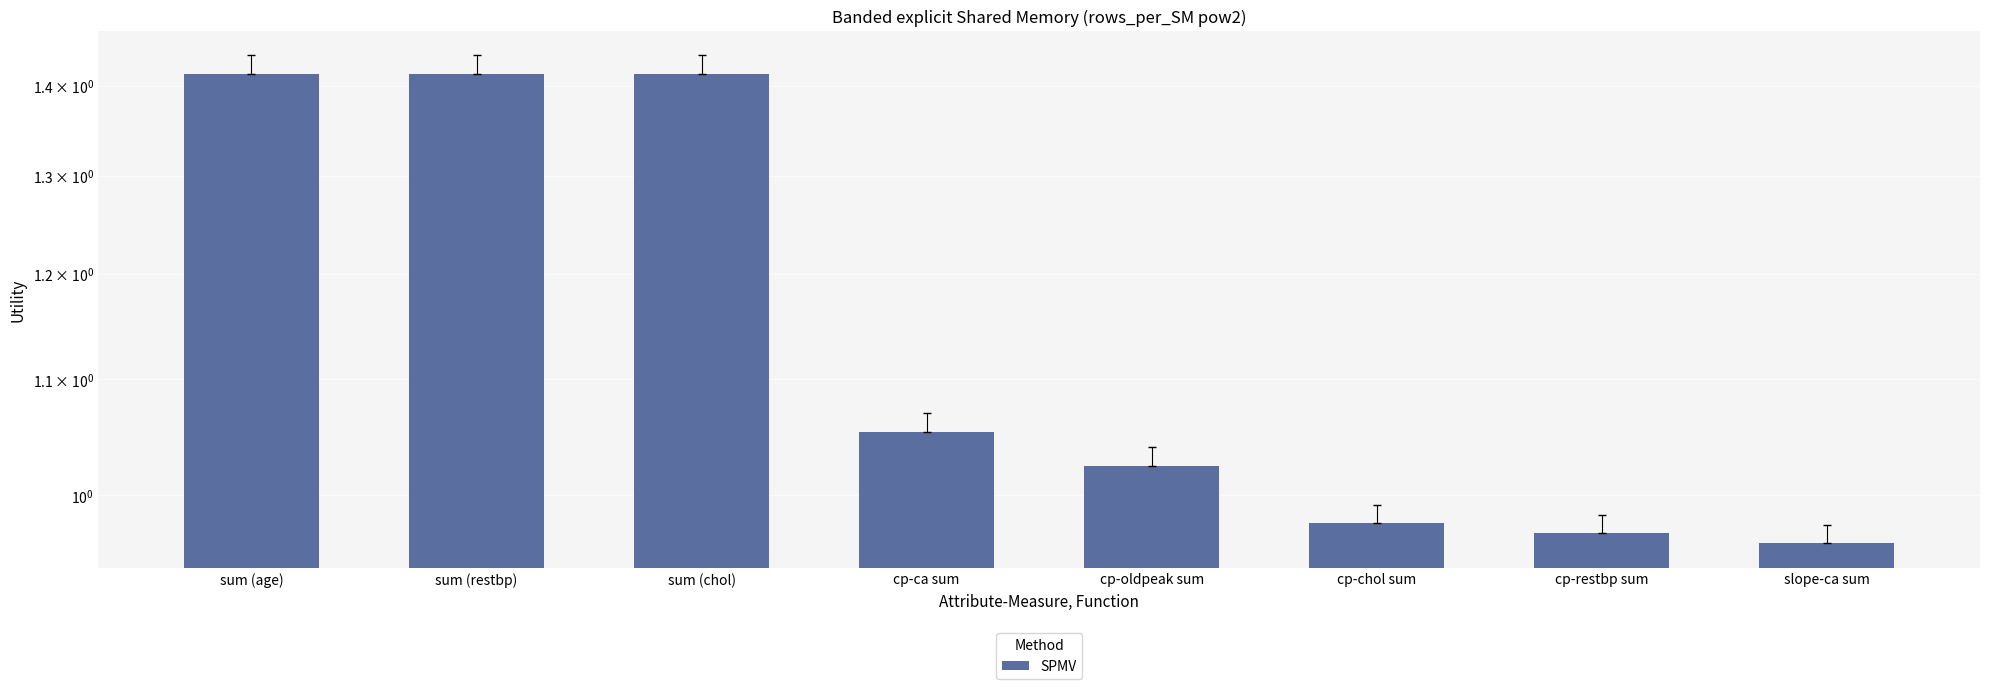

List the labels in order of value, smallest first.

slope-ca sum, cp-restbp sum, cp-chol sum, cp-oldpeak sum, cp-ca sum, sum (age), sum (restbp), sum (chol)